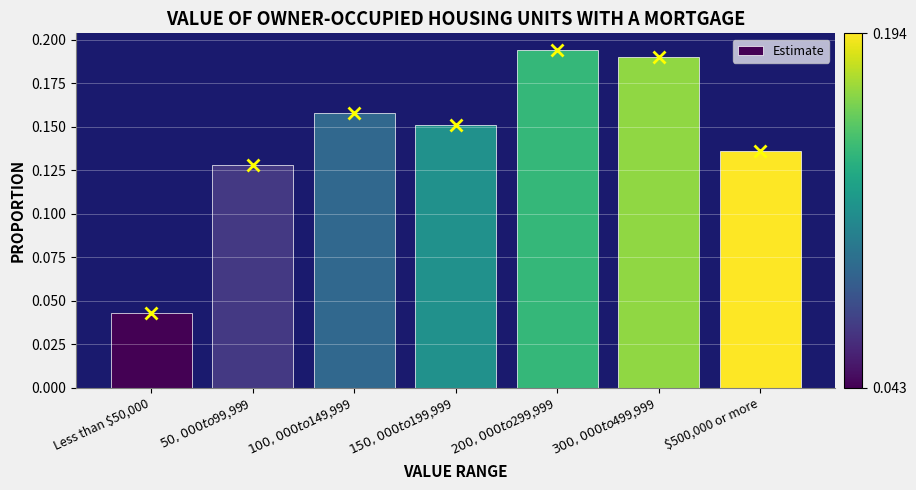

What is the sum of all values?

1.0